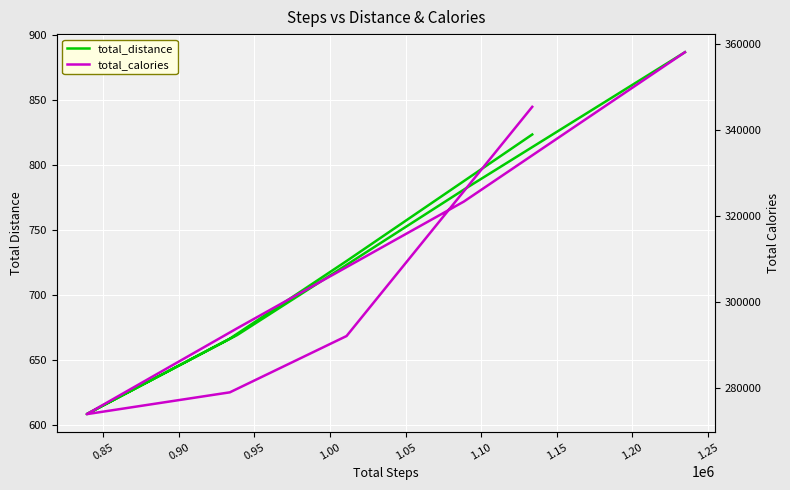

What is the difference between the second highest and minimum values in the total_distance series?

215.0